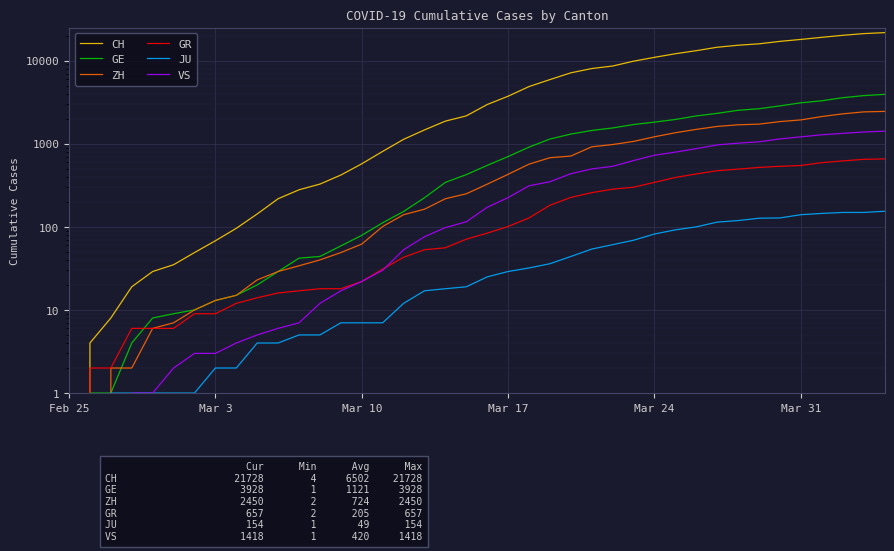

True or false: CH has more than 1 points higher than both neighbors.

False